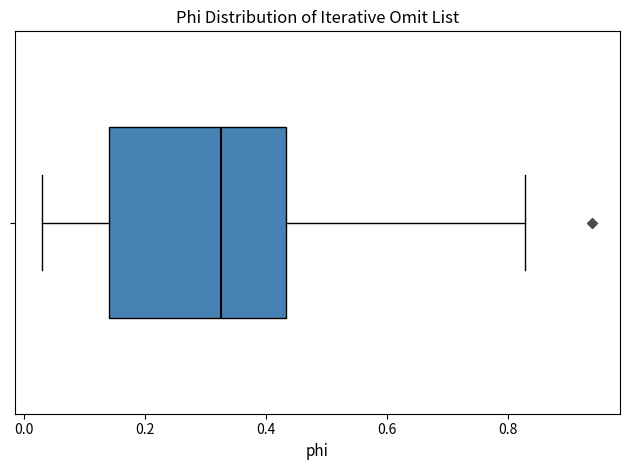

Transcribe this box plot: give where the median line is, the range the box spans, and where the two whiskers end, as read against the x-axis. The values are not printed on the chart, so give them approximately, as read against the axis.

median 0.32, box 0.14 to 0.44, whiskers 0.04 to 0.82